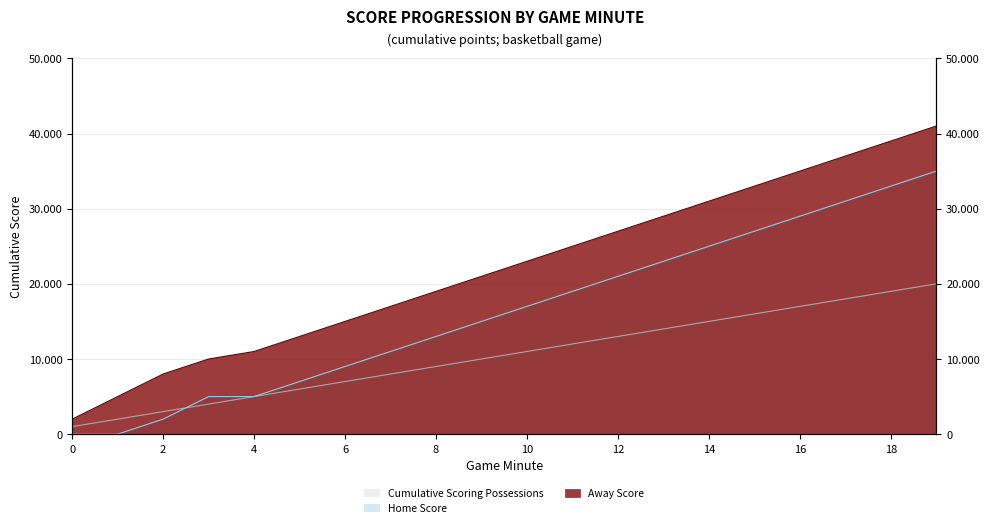

Does the chart display data point markers on the line(s)?

No